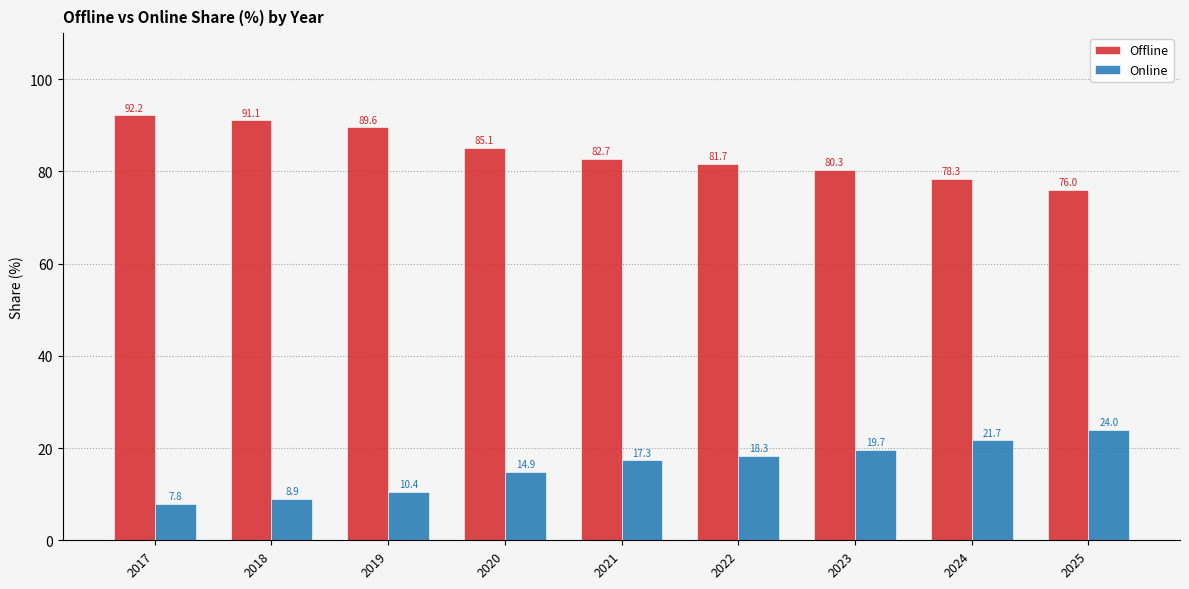

What is the sum of all Online values?

143.0